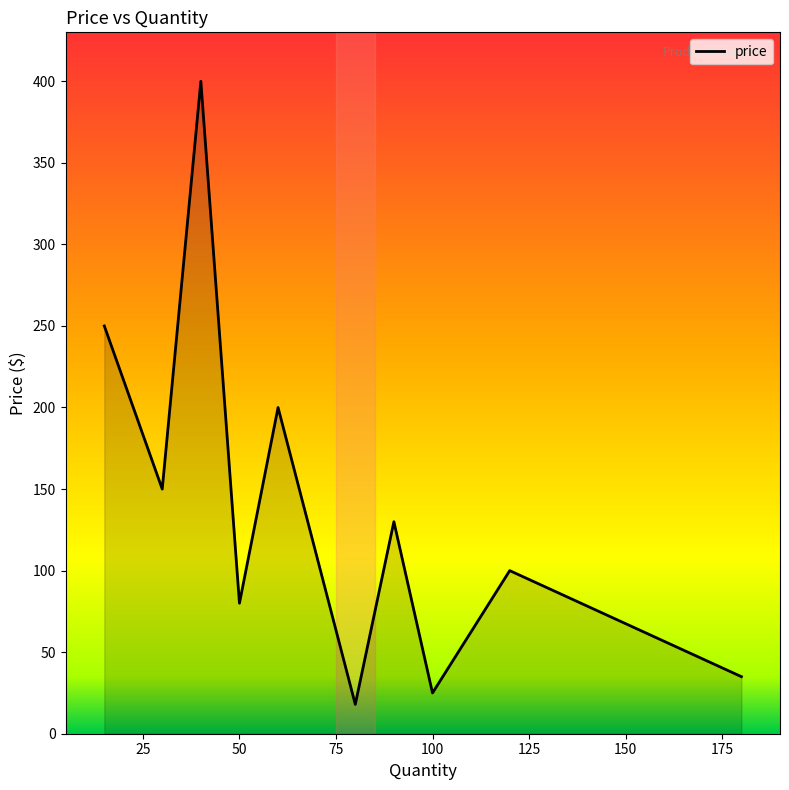

What is the smallest value displayed?

18.0